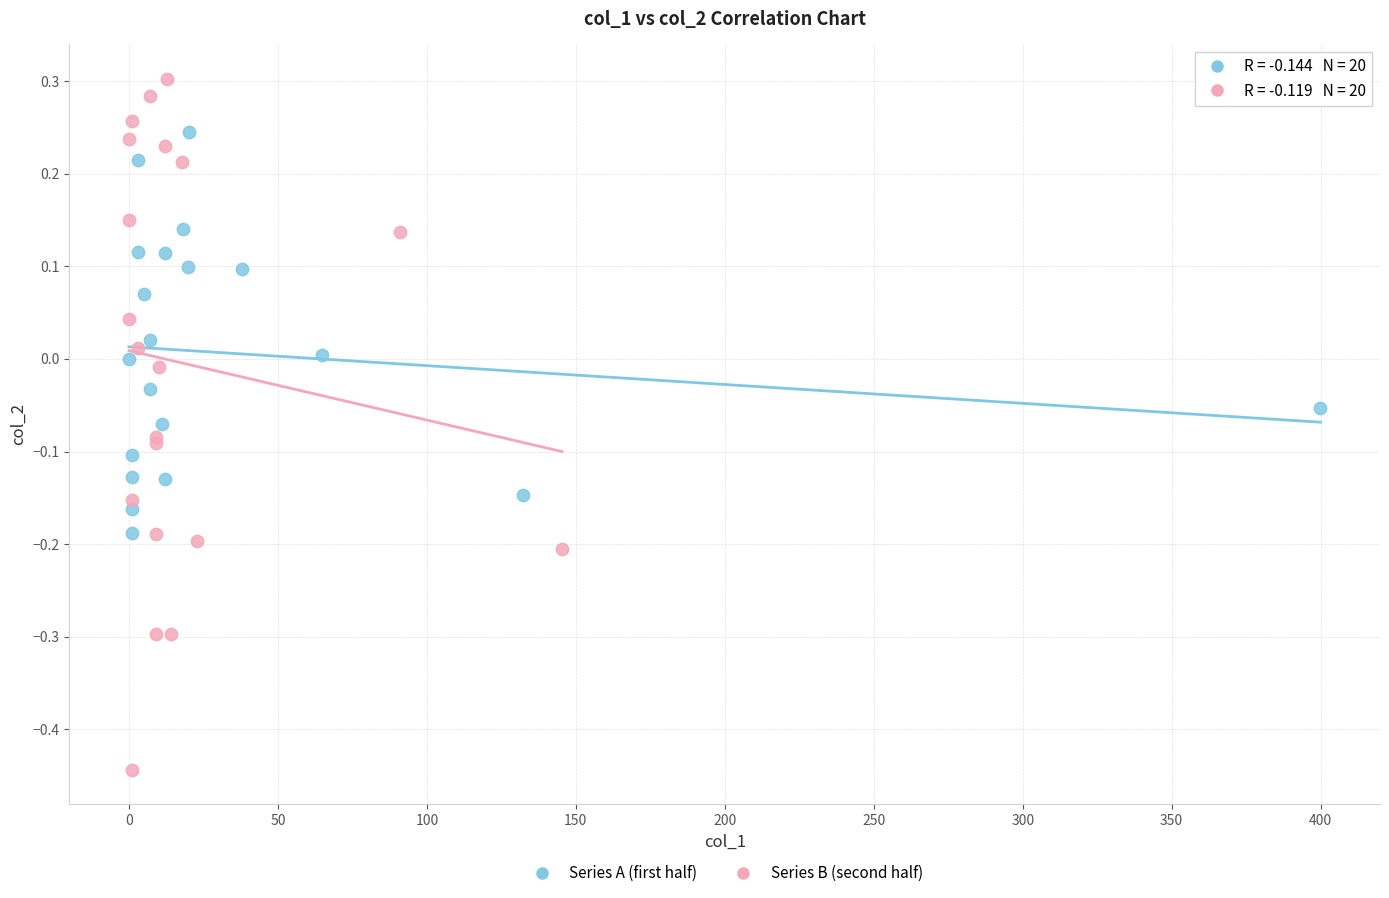

What are all the series names shown in the legend?

Series A (first half), Series B (second half)